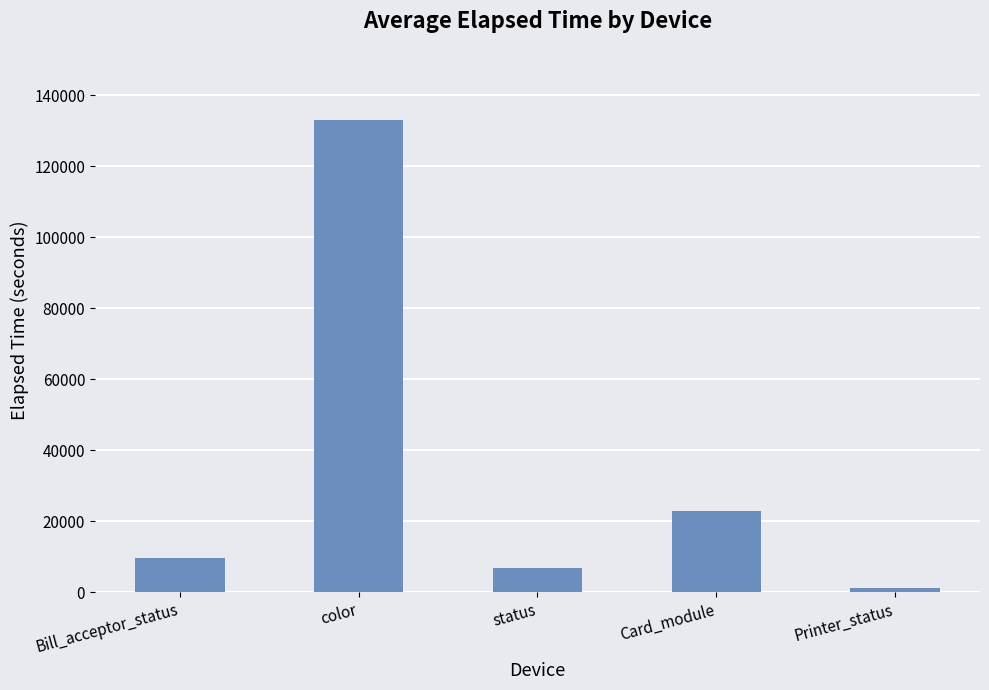

What is the difference between the second highest and minimum values?

21608